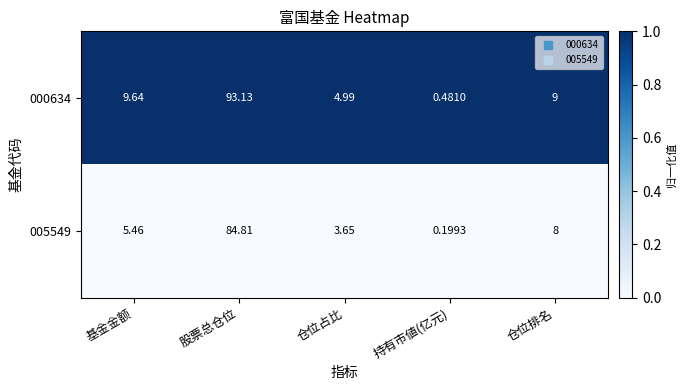

Which series has the largest range (max minus min)?

000634